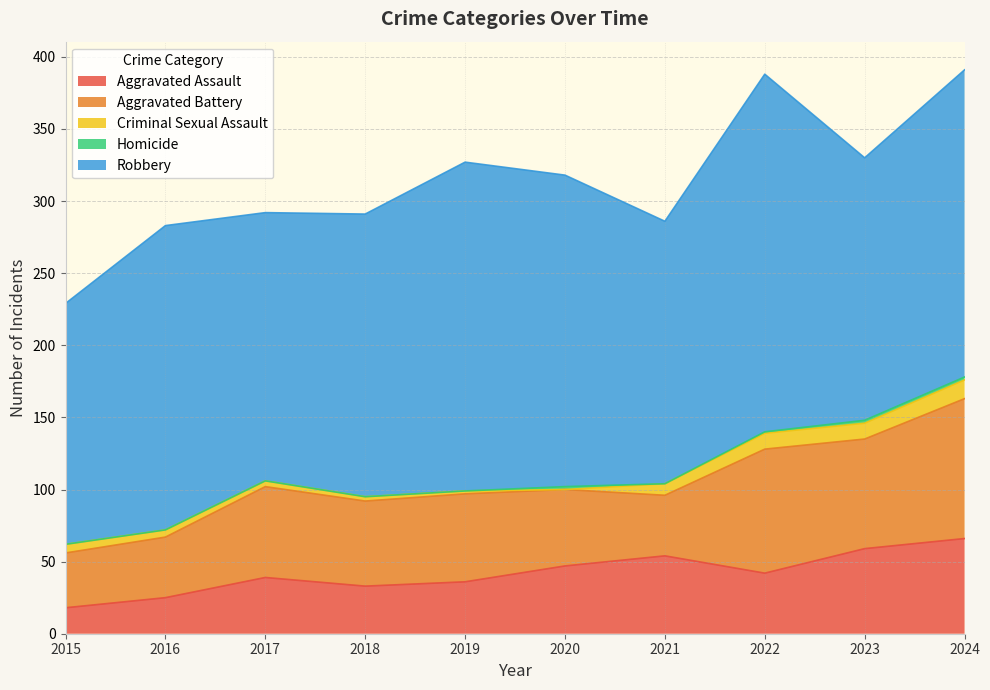

True or false: Aggravated Assault and Robbery cross at least once.

False